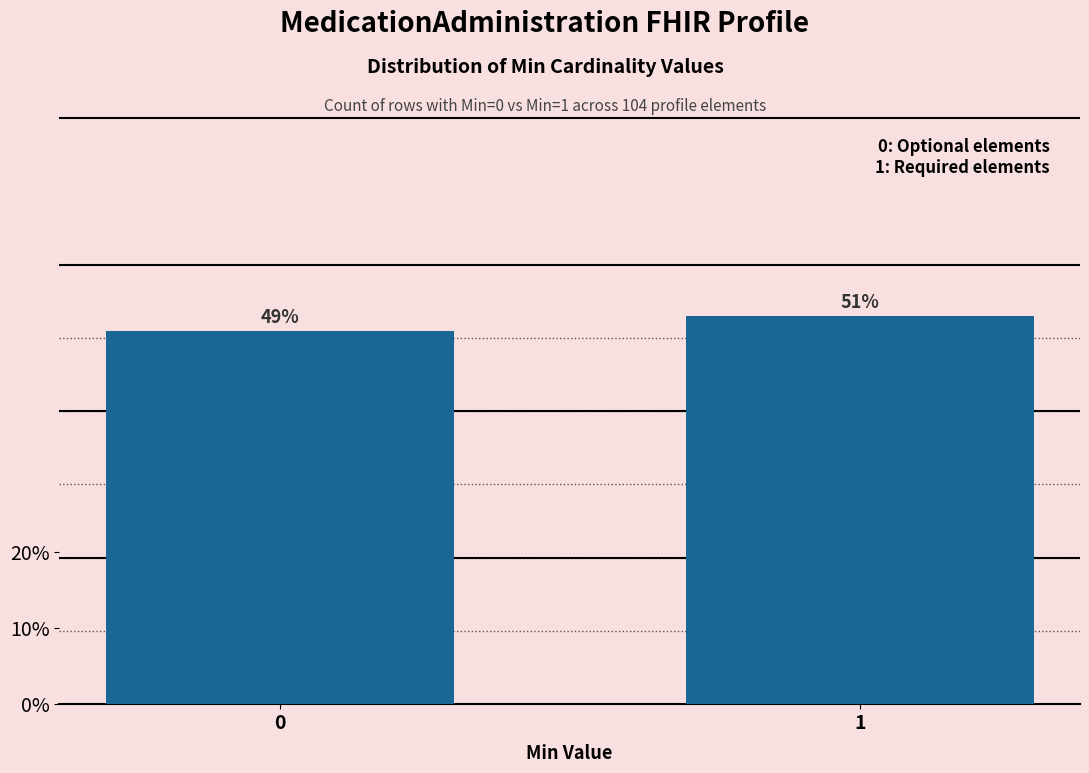

Reading left to right, extract all data points from this chart.

51	53